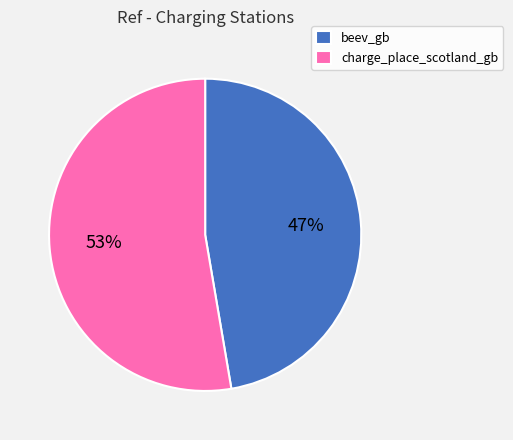

The charge_place_scotland_gb slice represents 53% of the pie. True or false?

True